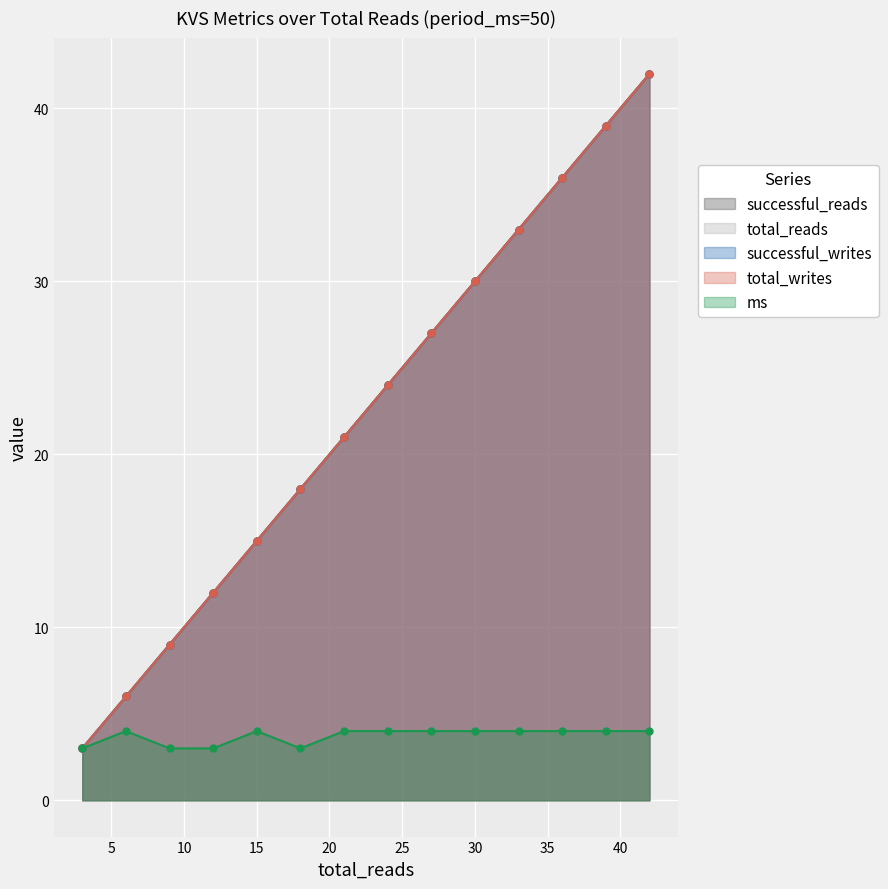

What is the difference between the ms values at 39 and 12?

1